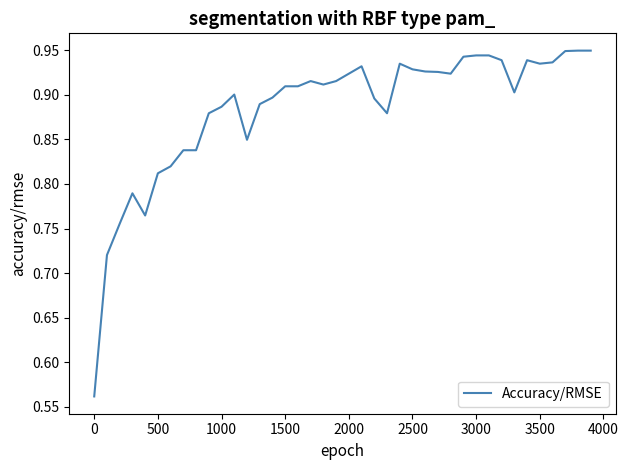

How many lines are shown in the chart?

1